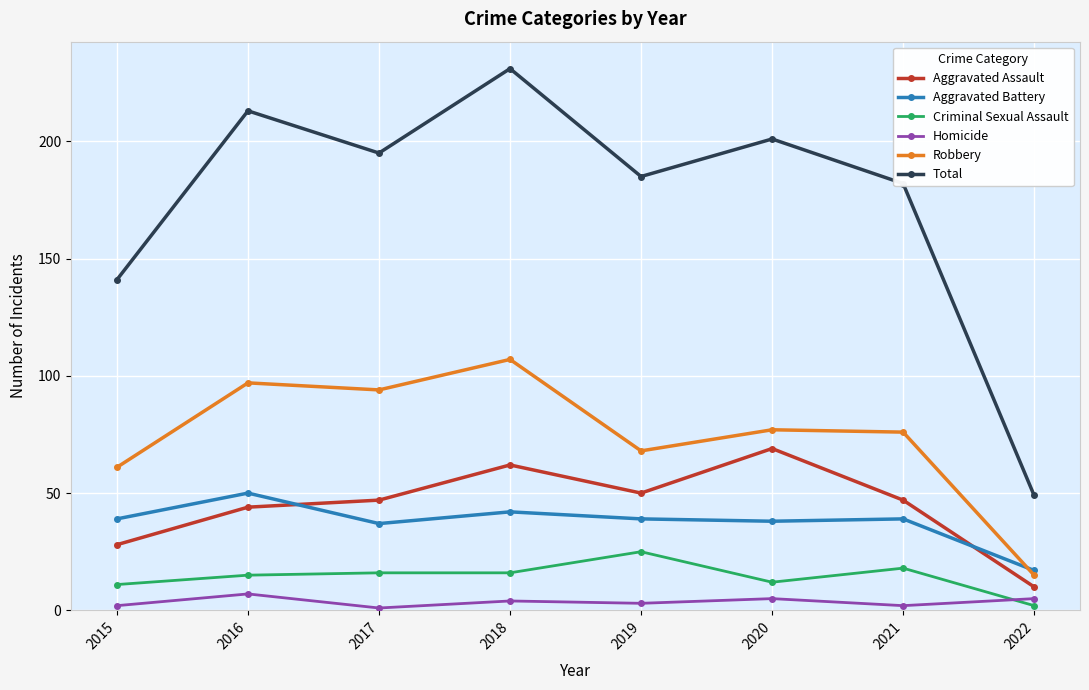

What is the difference between the highest and lowest values at 2015?

139